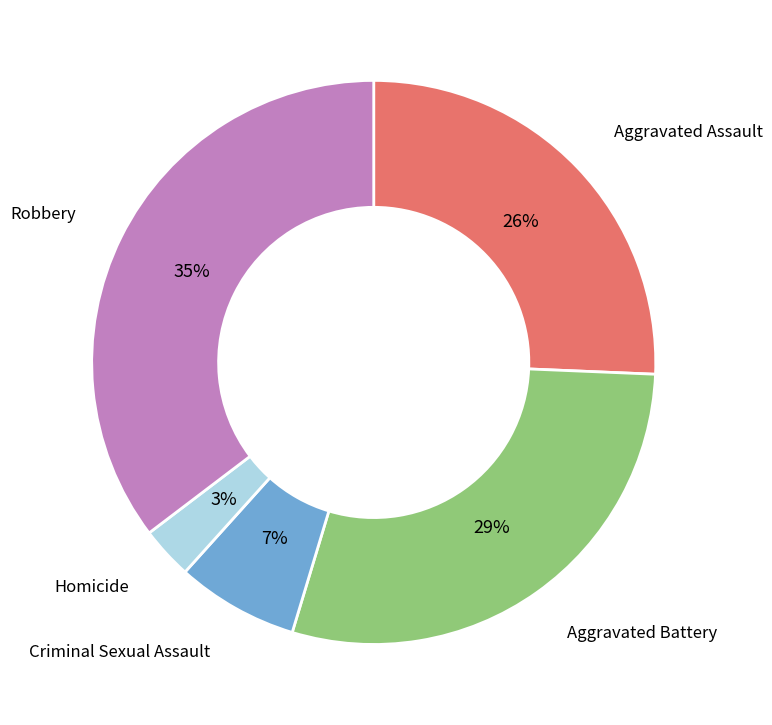

Does any single category account for the majority?

No